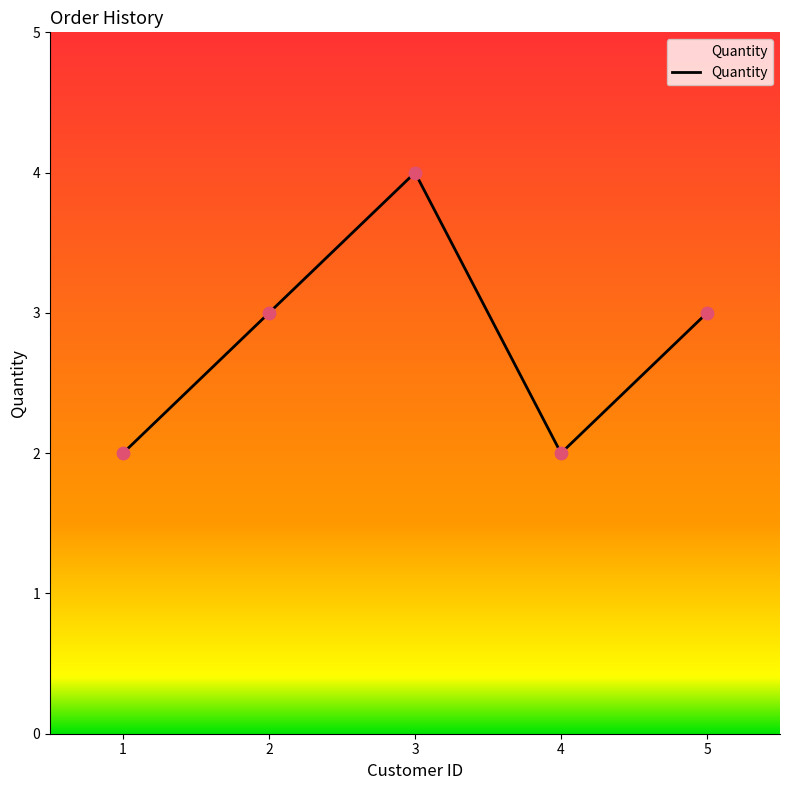

What is the change in value from 1 to 5?

+1